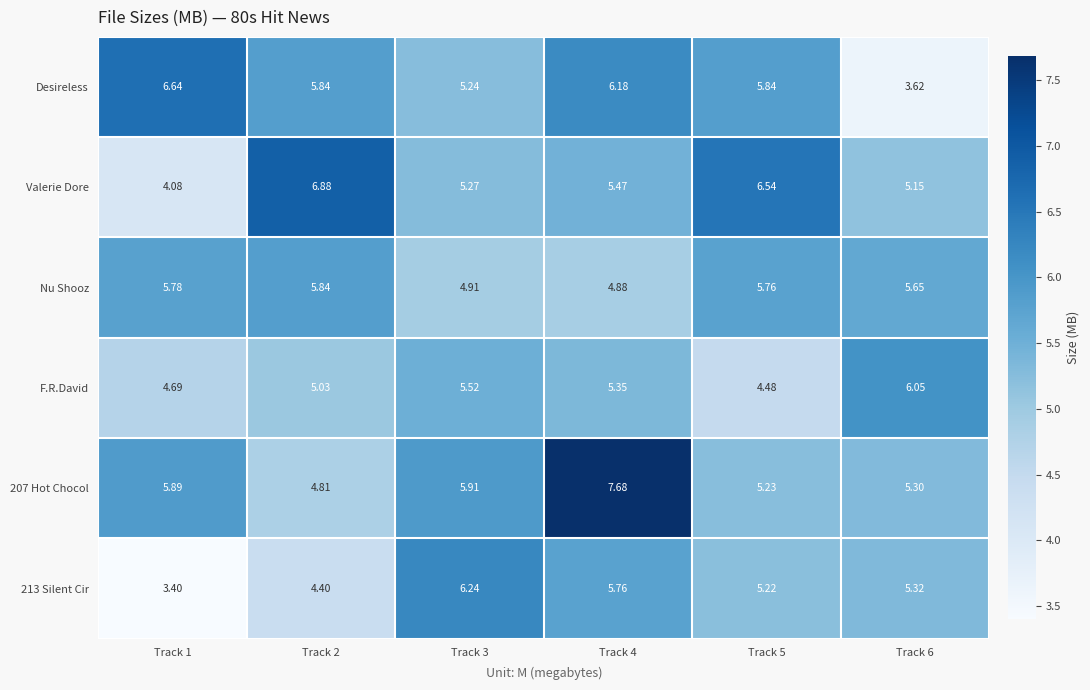

Which series has the largest range (max minus min)?

Desireless